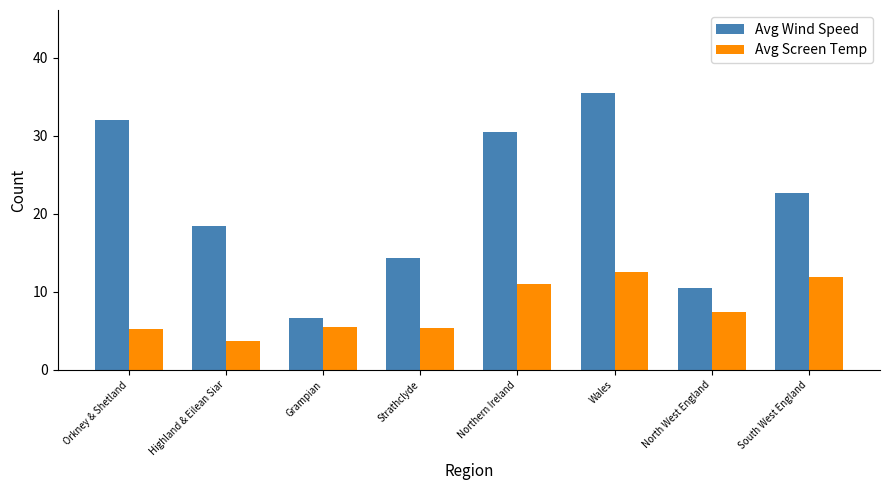

What position from the right is Strathclyde?

5